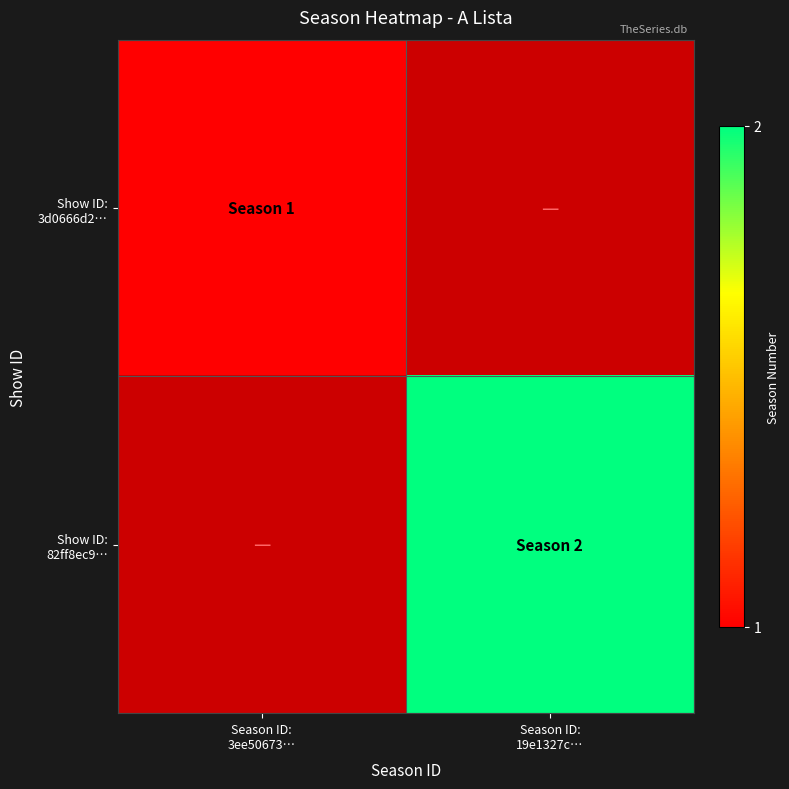

Which category has the lowest value in the Show ID: 82ff8ec9… series?

Season ID: 3ee50673…